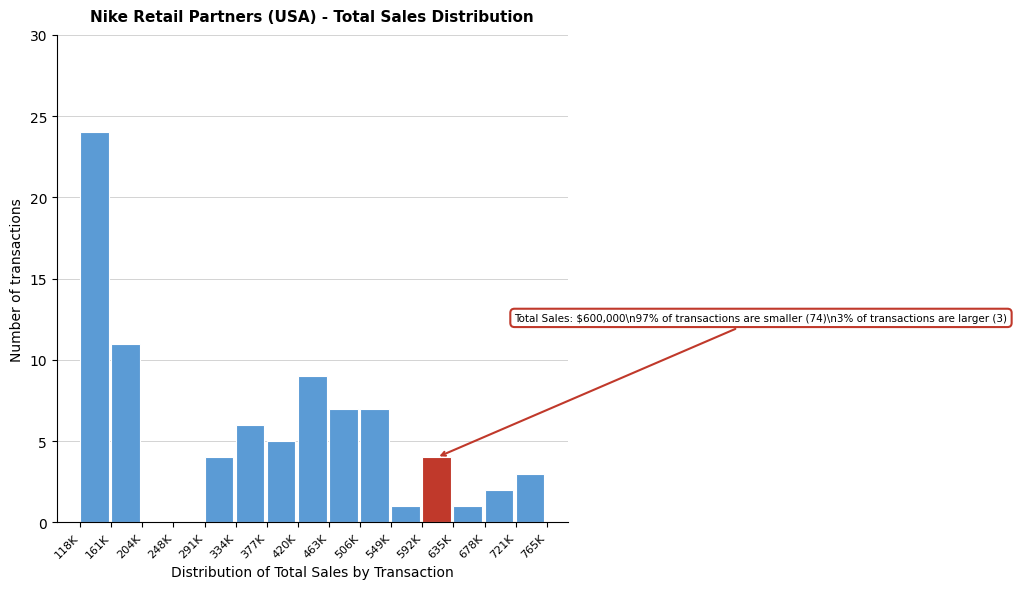

Reading right to left, what are all the values shown in this chart?

721K=3	678K=2	635K=1	592K=4	549K=1	506K=7	463K=7	420K=9	377K=5	334K=6	291K=4	248K=0	204K=0	161K=11	118K=24